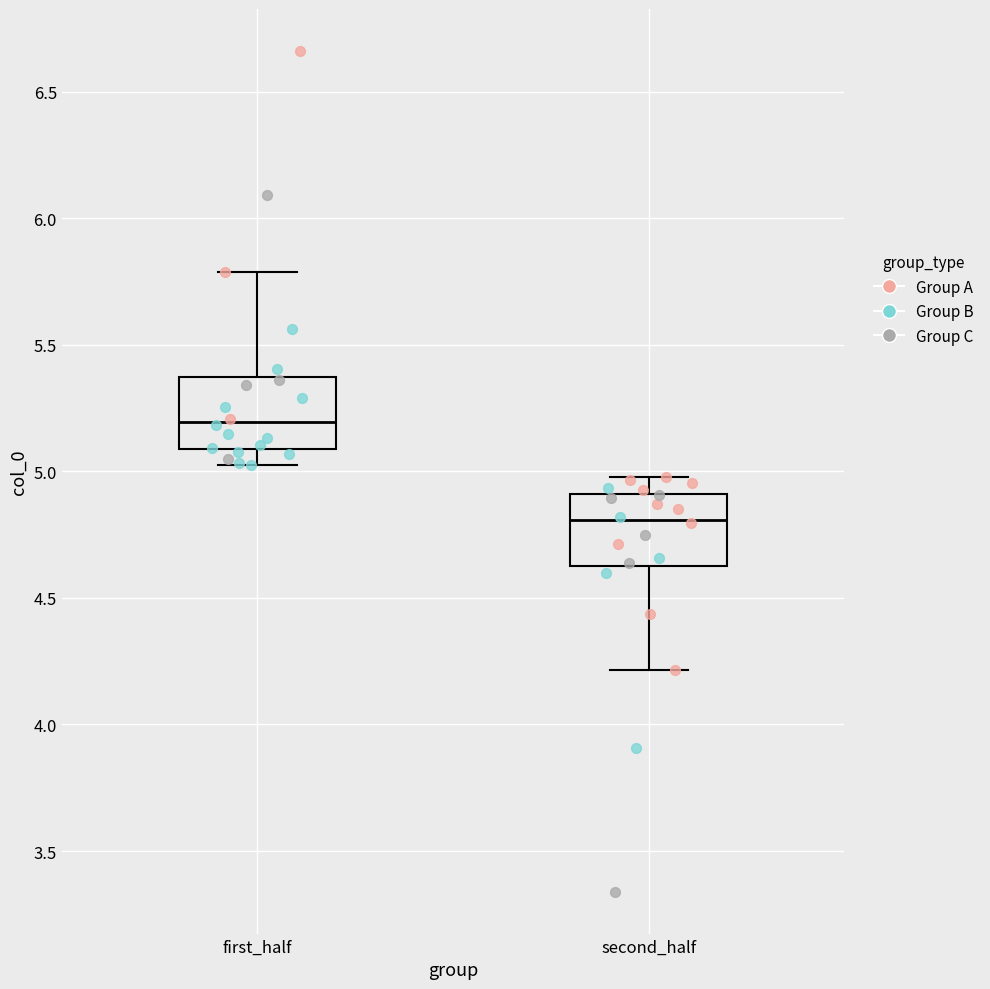

Reading left to right, transcribe this box plot: for each box, give where its median line is, the range the box spans, and where its two whiskers end, as read against the y-axis. The values are not printed on the chart, so give them approximately, as read against the axis.

first_half: median 5.20, box 5.10 to 5.35, whiskers 5.00 to 5.80
second_half: median 4.80, box 4.65 to 4.90, whiskers 4.20 to 5.00